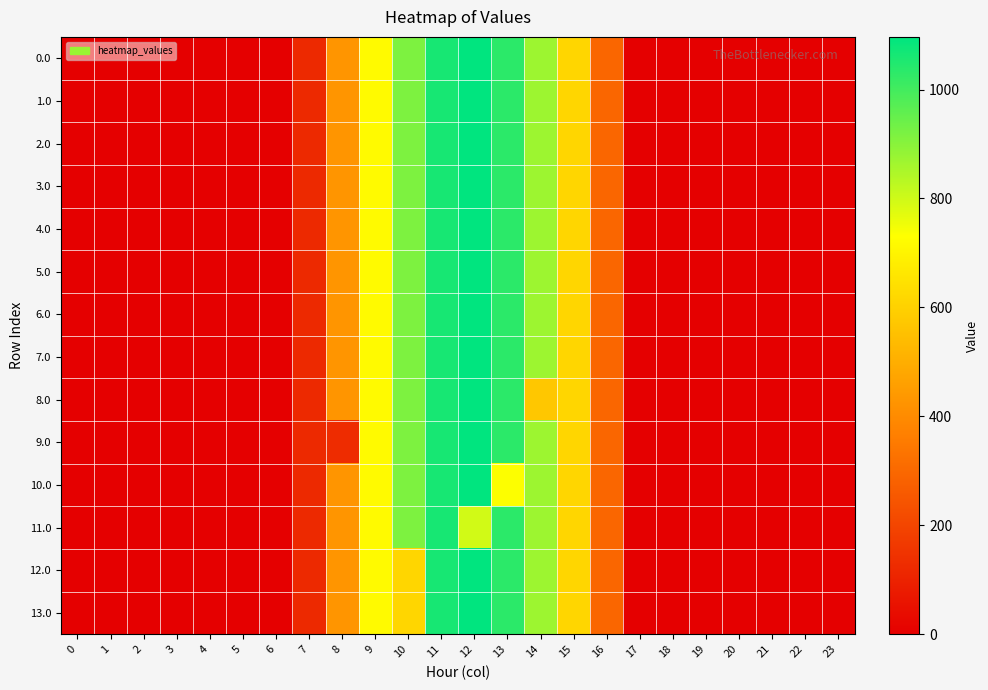

Reading left to right, list all the values displayed in this chart.

0.0: 0=0.0	1=0.0	2=0.0	3=0.0	4=0.0	5=0.0	6=0.0	7=120.6	8=430.3	9=716.9	10=916.2	11=1060.3	12=1096.7	13=1032.9	14=870.6	15=615.9	16=294.5	17=0.0	18=0.0	19=0.0	20=0.0	21=0.0	22=0.0	23=0.0
1.0: 0=0.0	1=0.0	2=0.0	3=0.0	4=0.0	5=0.0	6=0.0	7=120.6	8=430.3	9=716.9	10=916.2	11=1060.3	12=1096.7	13=1032.9	14=870.6	15=615.9	16=294.5	17=0.0	18=0.0	19=0.0	20=0.0	21=0.0	22=0.0	23=0.0
2.0: 0=0.0	1=0.0	2=0.0	3=0.0	4=0.0	5=0.0	6=0.0	7=120.6	8=430.3	9=716.9	10=916.2	11=1060.3	12=1096.7	13=1032.9	14=870.6	15=615.9	16=294.5	17=0.0	18=0.0	19=0.0	20=0.0	21=0.0	22=0.0	23=0.0
3.0: 0=0.0	1=0.0	2=0.0	3=0.0	4=0.0	5=0.0	6=0.0	7=120.6	8=430.3	9=716.9	10=916.2	11=1060.3	12=1096.7	13=1032.9	14=870.6	15=615.9	16=294.5	17=0.0	18=0.0	19=0.0	20=0.0	21=0.0	22=0.0	23=0.0
4.0: 0=0.0	1=0.0	2=0.0	3=0.0	4=0.0	5=0.0	6=0.0	7=120.6	8=430.3	9=716.9	10=916.2	11=1060.3	12=1096.7	13=1032.9	14=870.6	15=615.9	16=294.5	17=0.0	18=0.0	19=0.0	20=0.0	21=0.0	22=0.0	23=0.0
5.0: 0=0.0	1=0.0	2=0.0	3=0.0	4=0.0	5=0.0	6=0.0	7=120.6	8=430.3	9=716.9	10=916.2	11=1060.3	12=1096.7	13=1032.9	14=870.6	15=615.9	16=294.5	17=0.0	18=0.0	19=0.0	20=0.0	21=0.0	22=0.0	23=0.0
6.0: 0=0.0	1=0.0	2=0.0	3=0.0	4=0.0	5=0.0	6=0.0	7=120.6	8=430.3	9=716.9	10=916.2	11=1060.3	12=1096.7	13=1032.9	14=870.6	15=615.9	16=294.5	17=0.0	18=0.0	19=0.0	20=0.0	21=0.0	22=0.0	23=0.0
7.0: 0=0.0	1=0.0	2=0.0	3=0.0	4=0.0	5=0.0	6=0.0	7=120.6	8=430.3	9=716.9	10=916.2	11=1060.3	12=1096.7	13=1032.9	14=870.6	15=615.9	16=294.5	17=0.0	18=0.0	19=0.0	20=0.0	21=0.0	22=0.0	23=0.0
8.0: 0=0.0	1=0.0	2=0.0	3=0.0	4=0.0	5=0.0	6=0.0	7=120.6	8=430.3	9=716.9	10=916.2	11=1060.3	12=1096.7	13=1032.9	14=570.4	15=615.9	16=294.5	17=0.0	18=0.0	19=0.0	20=0.0	21=0.0	22=0.0	23=0.0
9.0: 0=0.0	1=0.0	2=0.0	3=0.0	4=0.0	5=0.0	6=0.0	7=120.6	8=130.1	9=716.9	10=916.2	11=1060.3	12=1096.7	13=1032.9	14=870.6	15=615.9	16=294.5	17=0.0	18=0.0	19=0.0	20=0.0	21=0.0	22=0.0	23=0.0
10.0: 0=0.0	1=0.0	2=0.0	3=0.0	4=0.0	5=0.0	6=0.0	7=120.6	8=430.3	9=716.9	10=916.2	11=1060.3	12=1096.7	13=732.7	14=870.6	15=615.9	16=294.5	17=0.0	18=0.0	19=0.0	20=0.0	21=0.0	22=0.0	23=0.0
11.0: 0=0.0	1=0.0	2=0.0	3=0.0	4=0.0	5=0.0	6=0.0	7=120.6	8=430.3	9=716.9	10=916.2	11=1060.3	12=796.5	13=1032.9	14=870.6	15=615.9	16=294.5	17=0.0	18=0.0	19=0.0	20=0.0	21=0.0	22=0.0	23=0.0
12.0: 0=0.0	1=0.0	2=0.0	3=0.0	4=0.0	5=0.0	6=0.0	7=120.6	8=430.3	9=716.9	10=616.0	11=1060.3	12=1096.7	13=1032.9	14=870.6	15=615.9	16=294.5	17=0.0	18=0.0	19=0.0	20=0.0	21=0.0	22=0.0	23=0.0
13.0: 0=0.0	1=0.0	2=0.0	3=0.0	4=0.0	5=0.0	6=0.0	7=120.6	8=430.3	9=716.9	10=616.0	11=1060.3	12=1096.7	13=1032.9	14=870.6	15=615.9	16=294.5	17=0.0	18=0.0	19=0.0	20=0.0	21=0.0	22=0.0	23=0.0